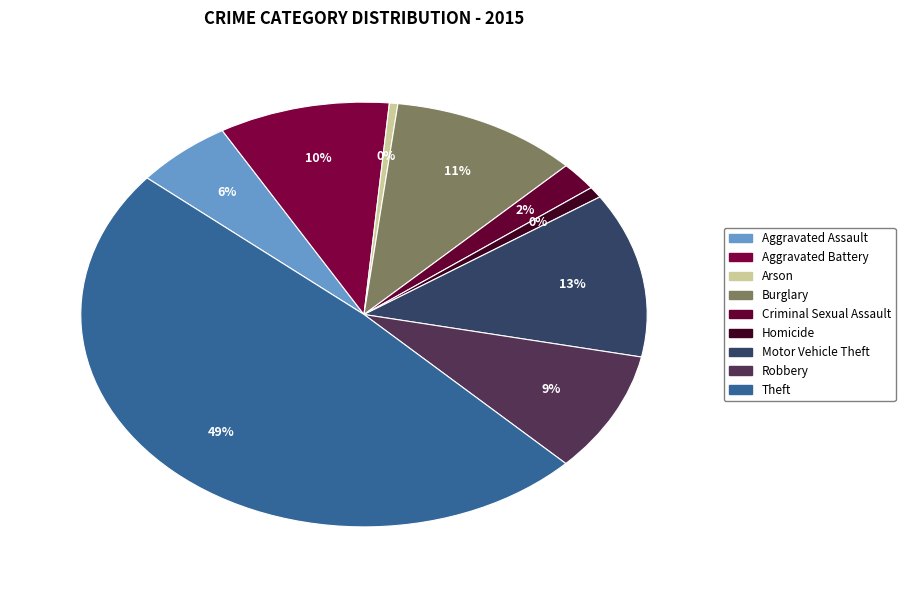

What percentage is the Burglary slice, to the nearest percent?

11%